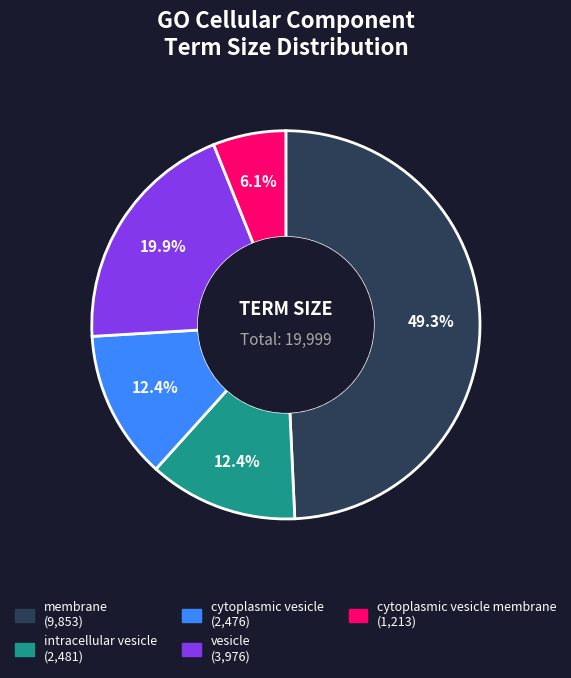

Is there a majority slice in this chart?

No